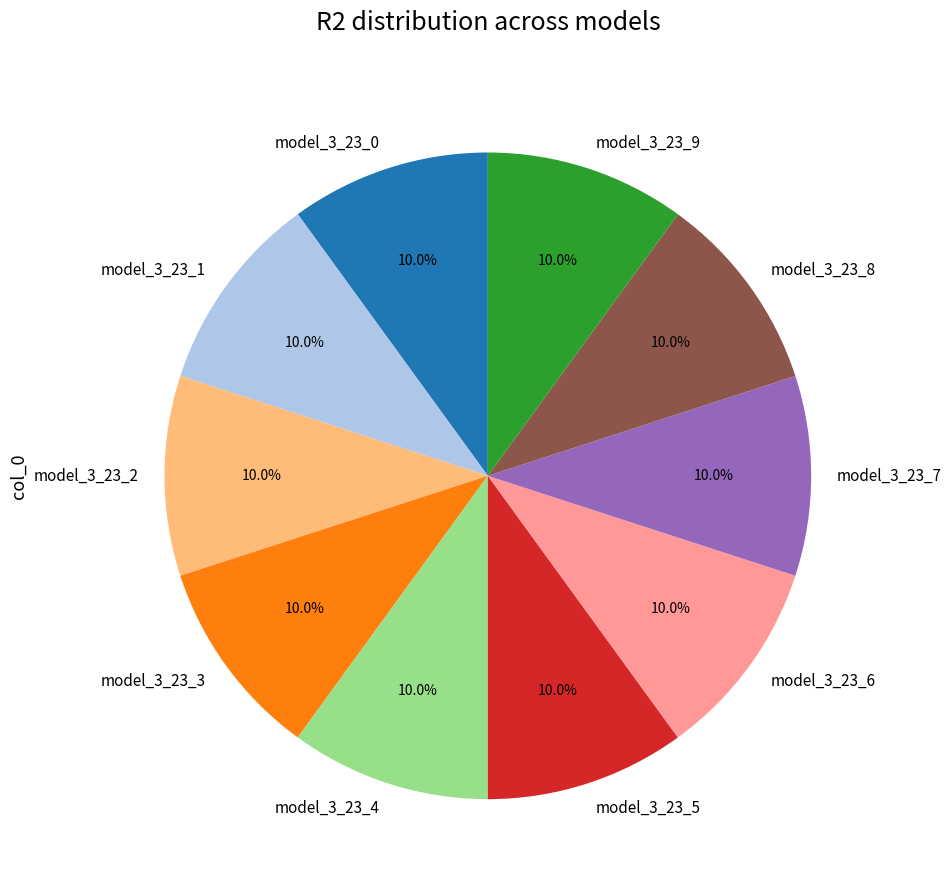

How much of the chart is everything except model_3_23_7?

90.0%